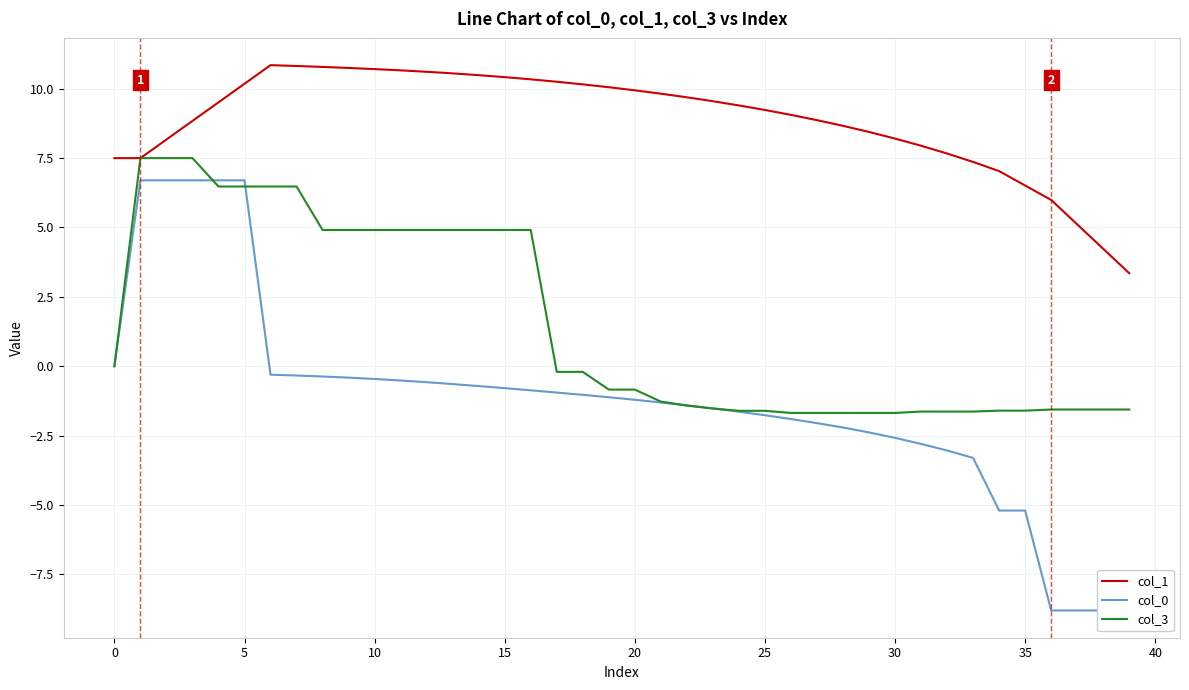

True or false: col_0 and col_1 cross at least once.

False